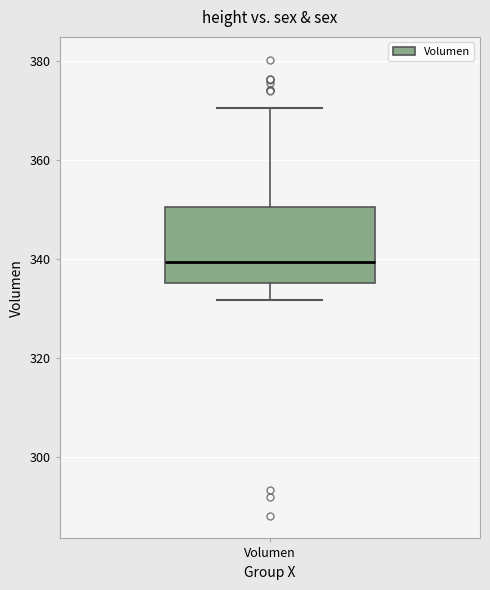

Where is the lower edge of the box for Volumen on the y-axis? The values are not printed on the chart, so give them approximately, as read against the axis.

336